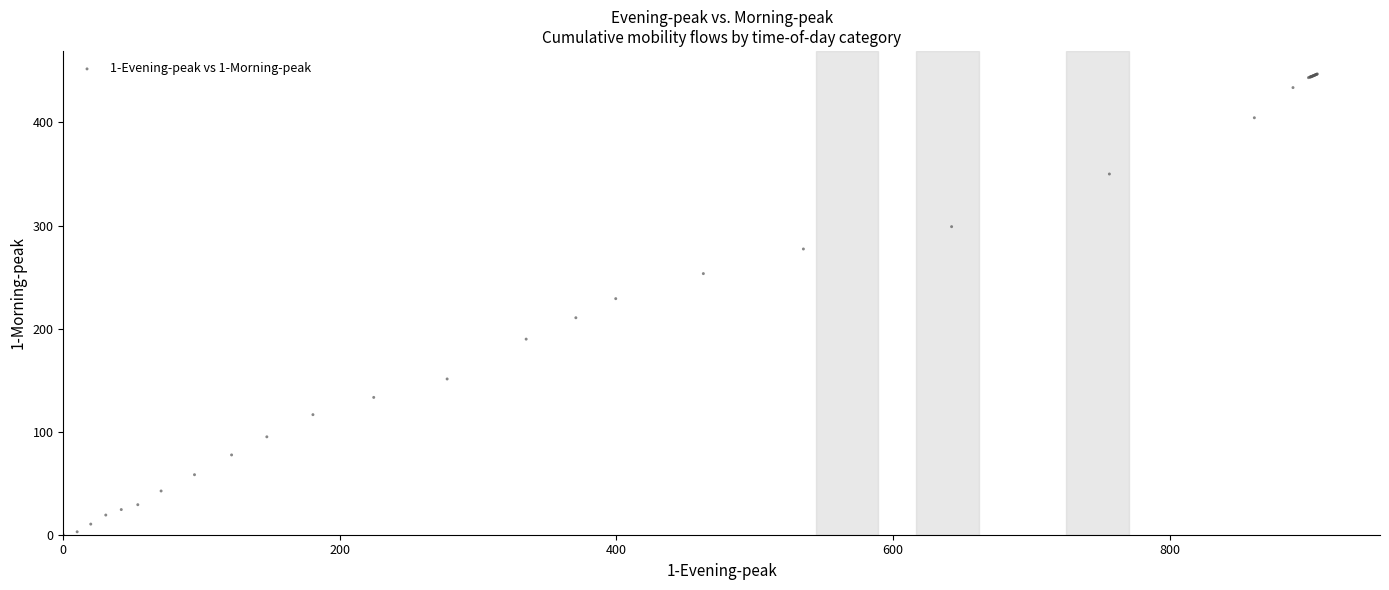

What Y value in the scatter plot is closest to 223?

229.1